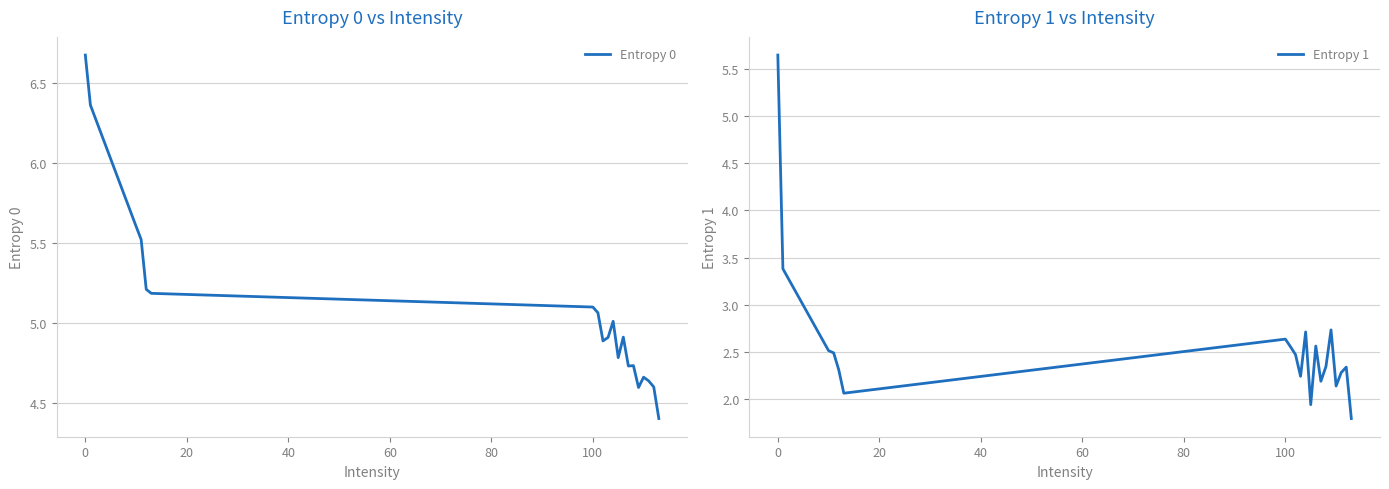

What is the maximum value shown in the chart?

6.7